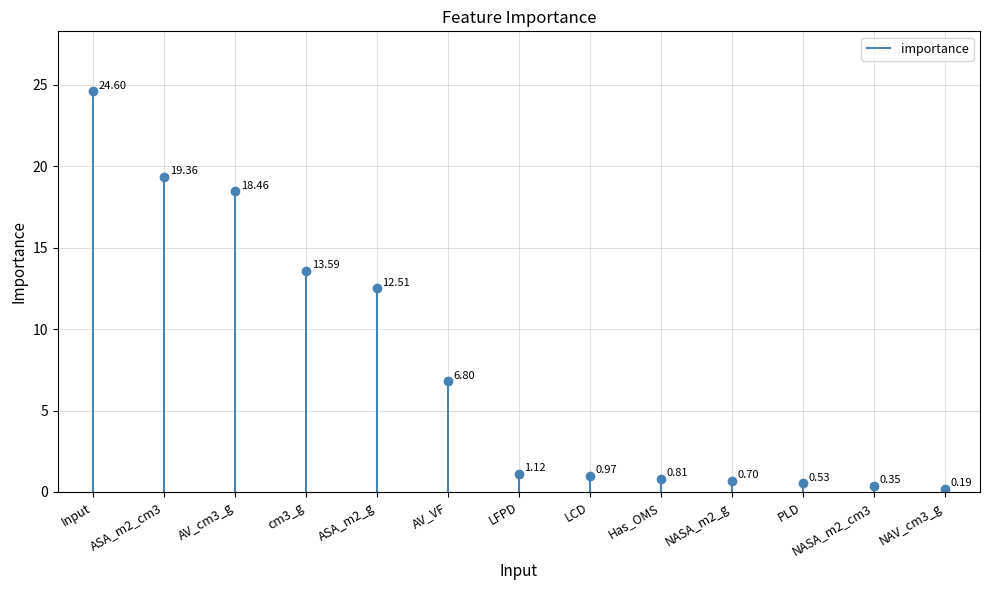

What is the average value?

7.7